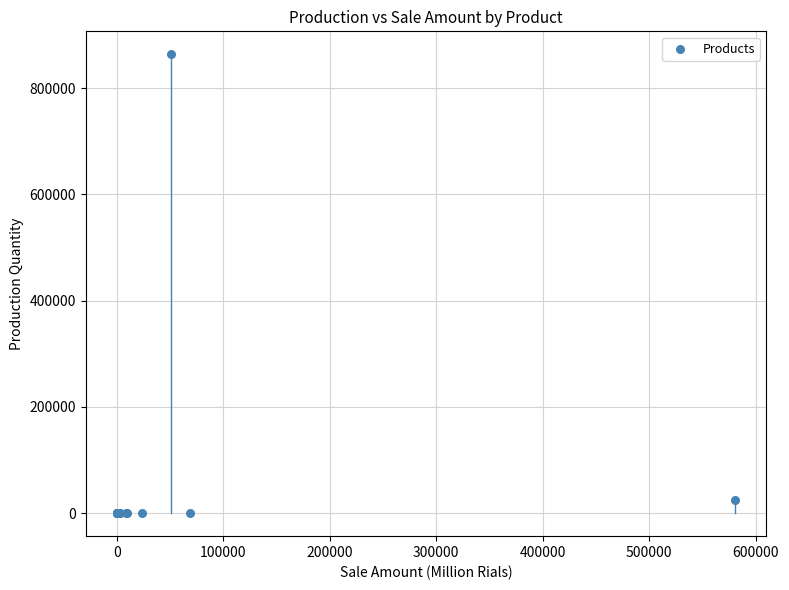

What Y value in the scatter plot is closest to 431863?

24575